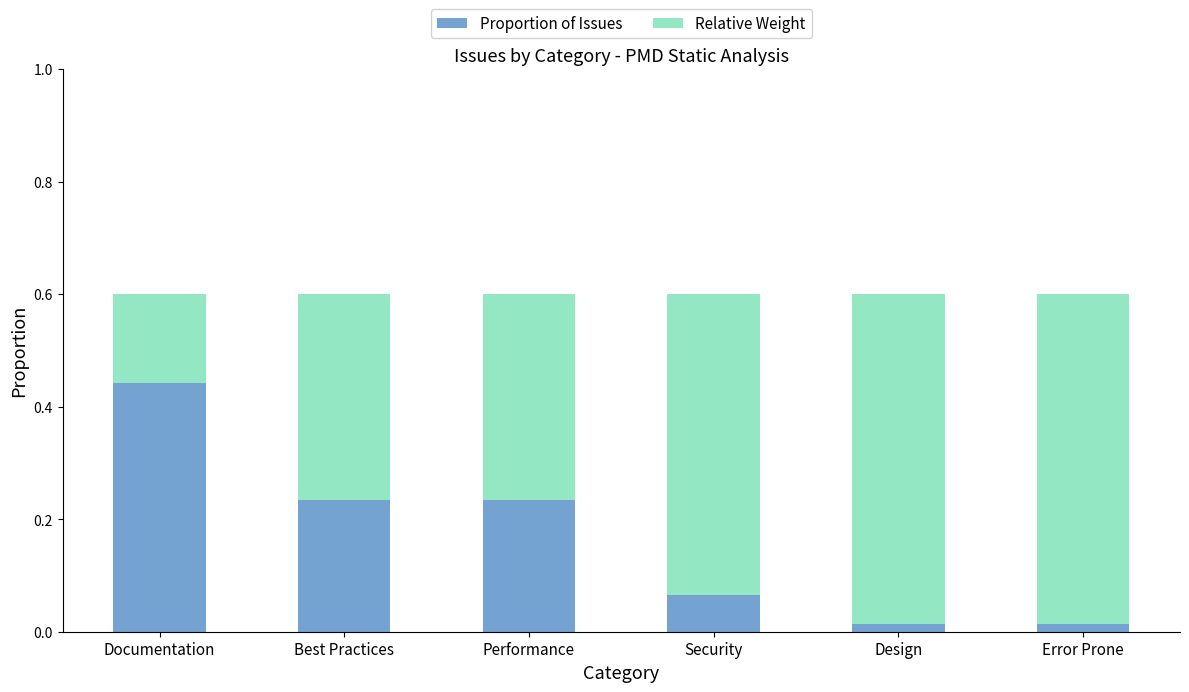

What are all the series names shown in the legend?

Proportion of Issues, Relative Weight